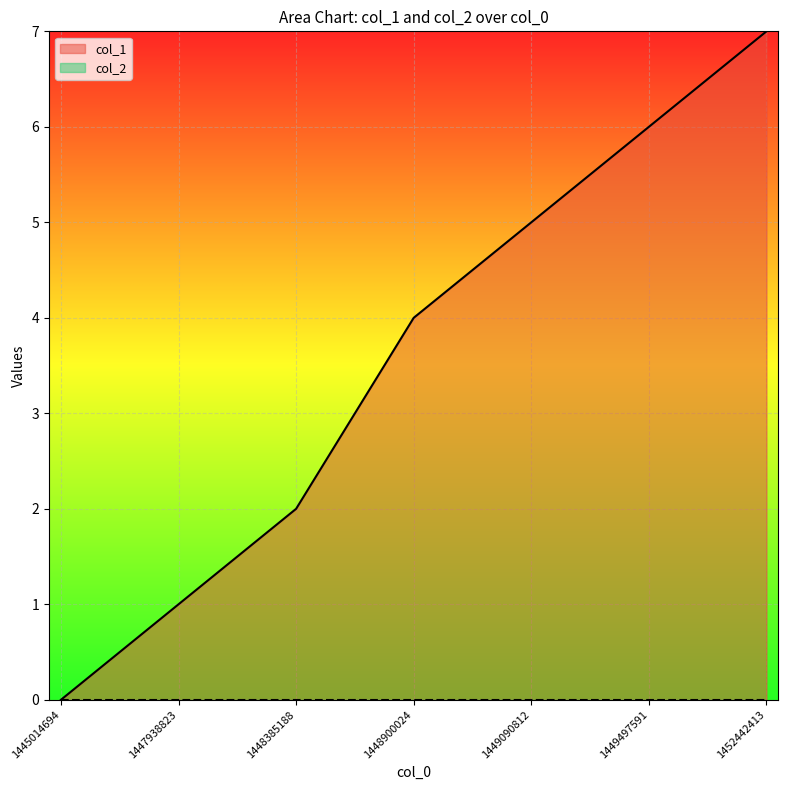

Reading left to right, extract all data points from this chart.

0	1	2	4	5	6	7